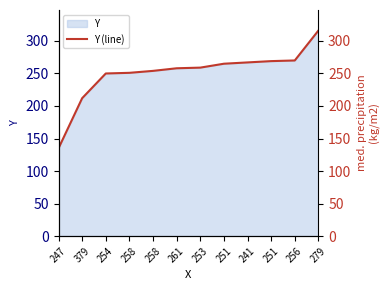

How many lines are shown in the chart?

1